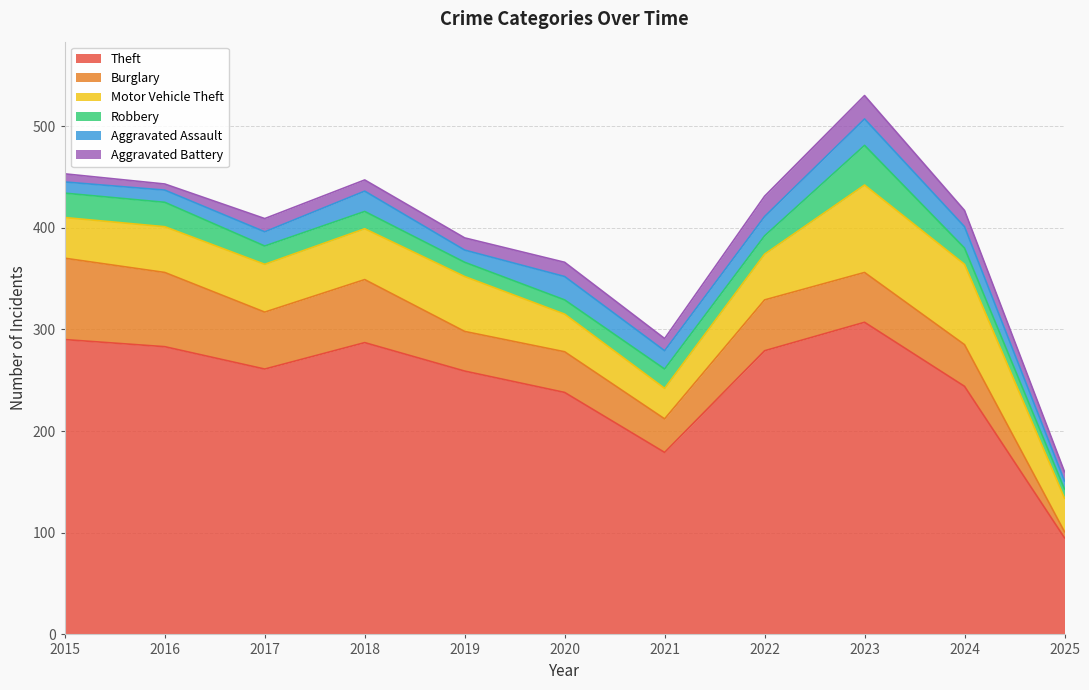

Between 2017 and 2018, which series saw the biggest shift?

Theft